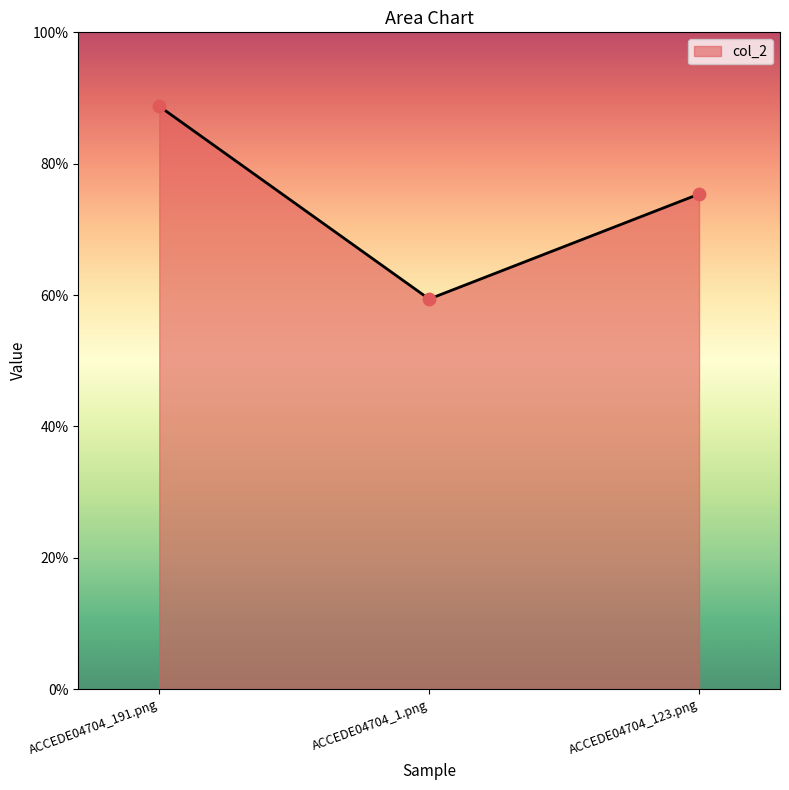

What is the change in value from ACCEDE04704_191.png to ACCEDE04704_123.png?

-0.1